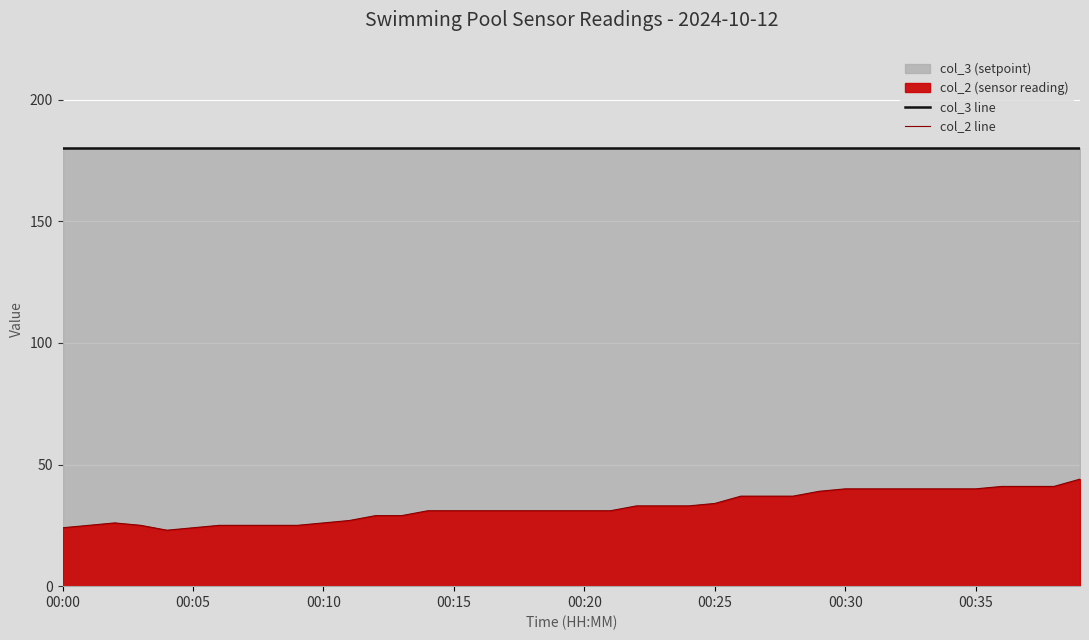

What is the value of the col_3 line point at the 11th from the left?

180